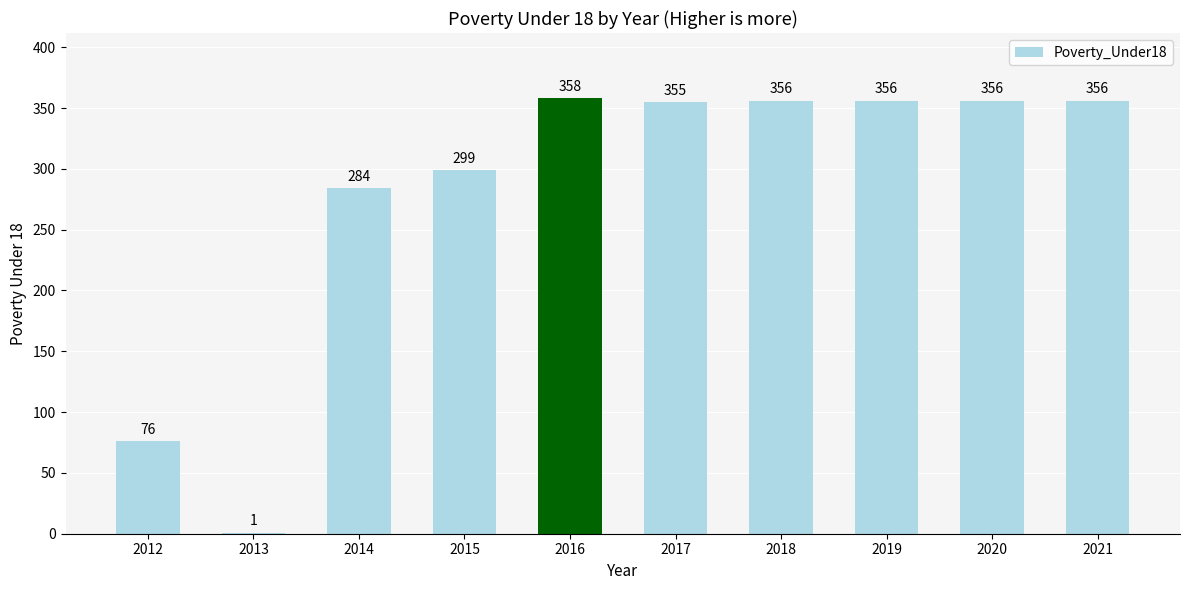

At which label is the value closest to 179?

2012